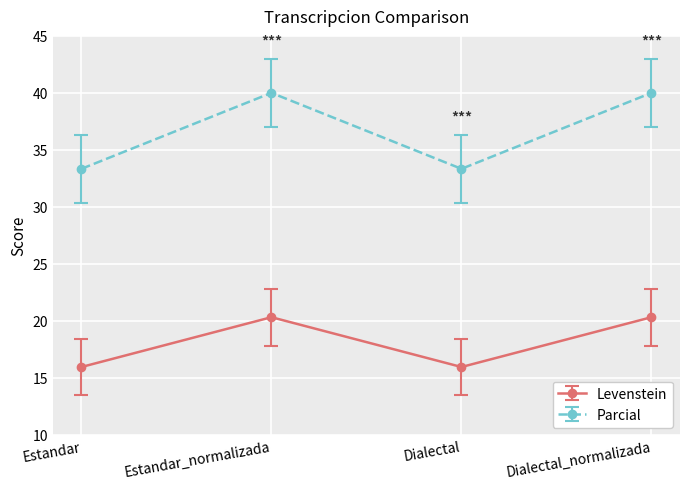

Which series has the largest total across all categories?

Parcial